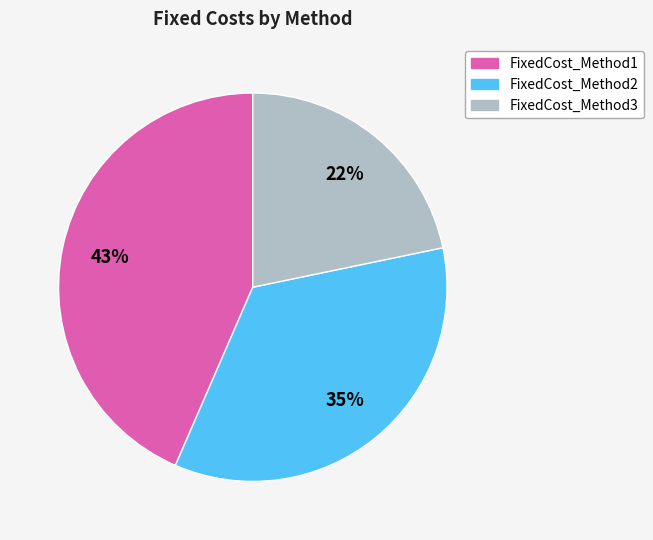

What is the largest slice in the pie chart?

FixedCost_Method1